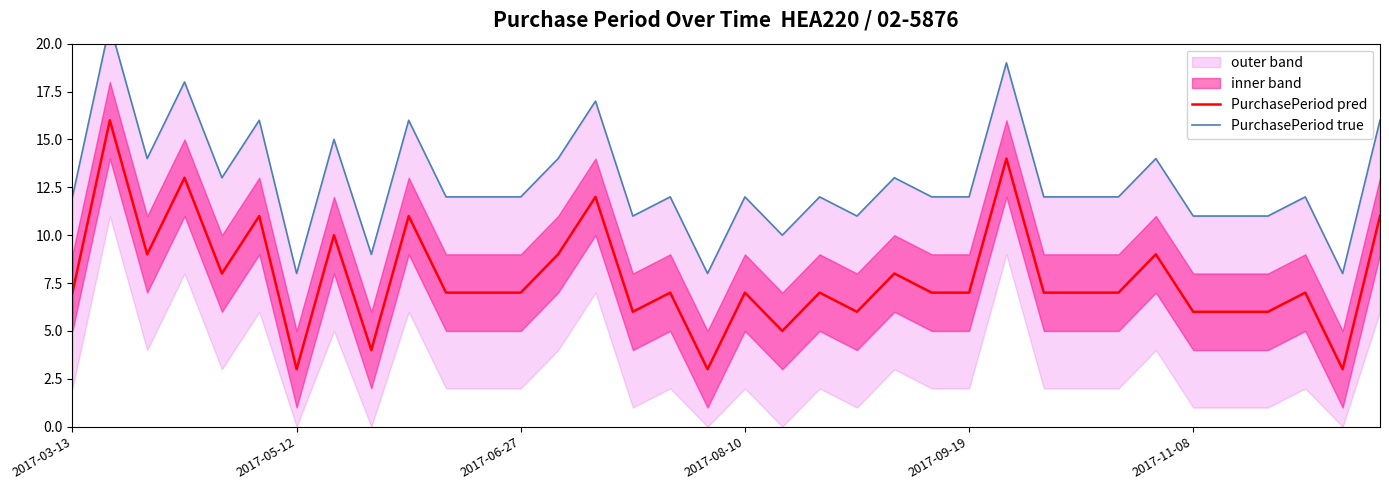

Reading left to right, list all the values displayed in this chart.

PurchasePeriod pred: 7	16	9	13	8	11	3	10	4	11	7	7	7	9	12	6	7	3	7	5	7	6	8	7	7	14	7	7	7	9	6	6	6	7	3	11
PurchasePeriod true: 12	21	14	18	13	16	8	15	9	16	12	12	12	14	17	11	12	8	12	10	12	11	13	12	12	19	12	12	12	14	11	11	11	12	8	16